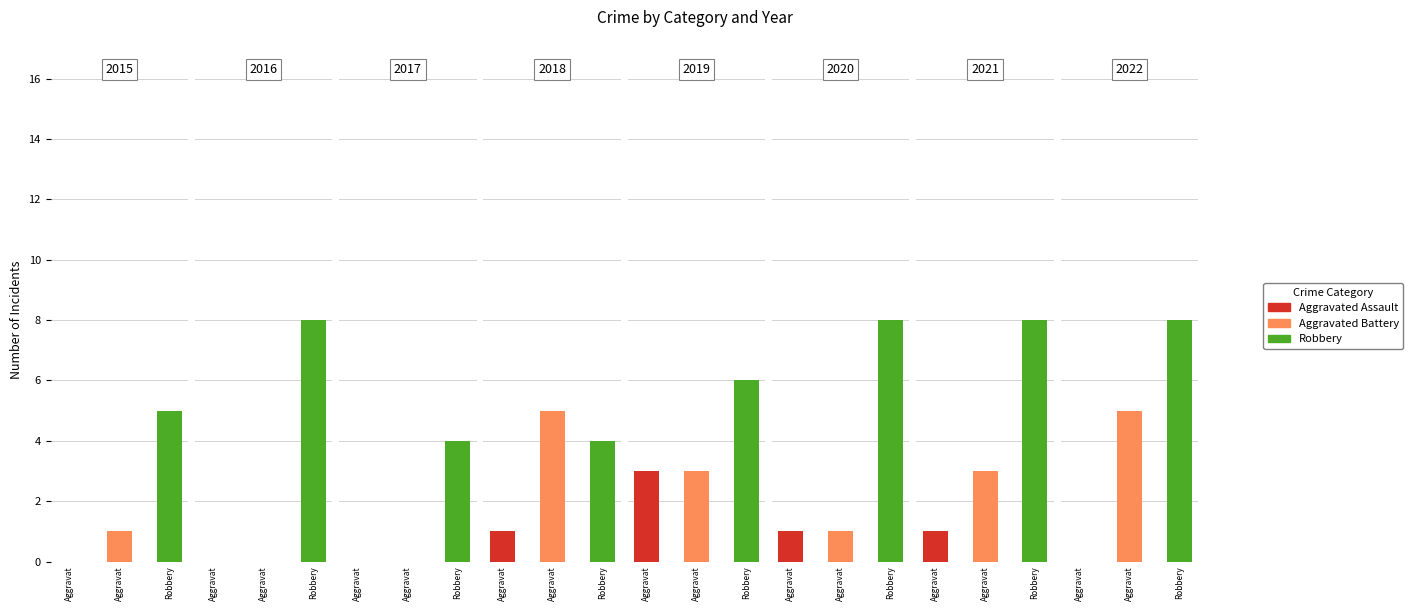

True or false: Aggravated Battery has a value of 3 at 2021.

True